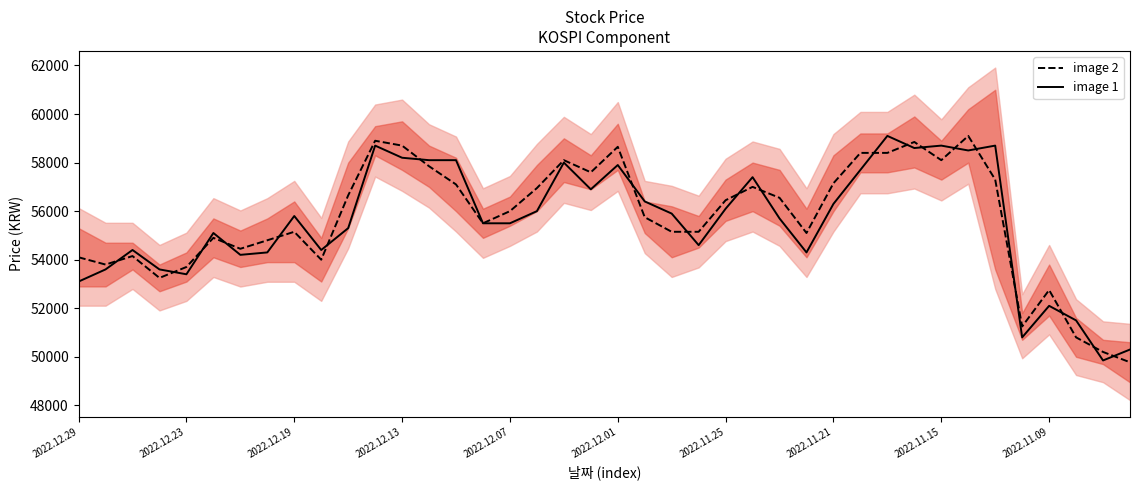

How many interior local valleys does the image 1 series have?

10